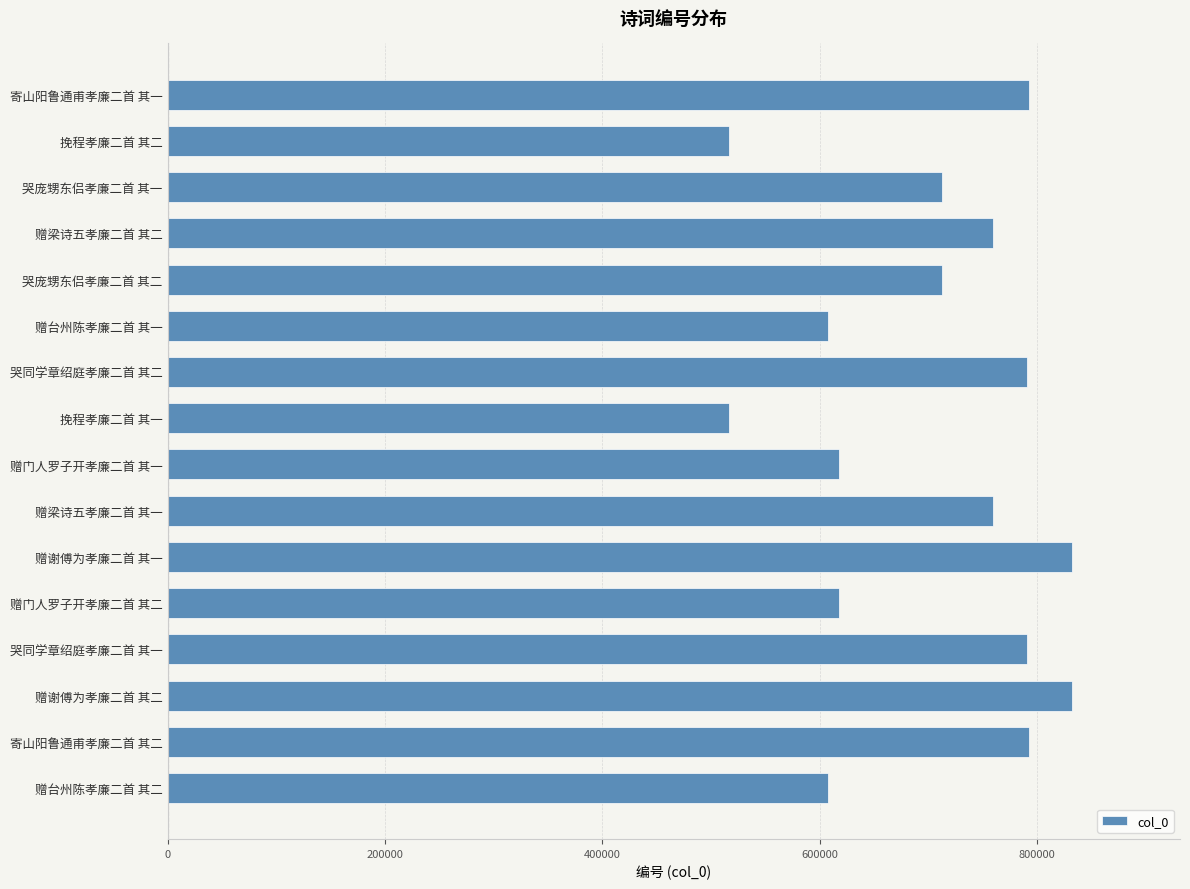

The value at 哭庞甥东侣孝廉二首 其一 is 712653. True or false?

True